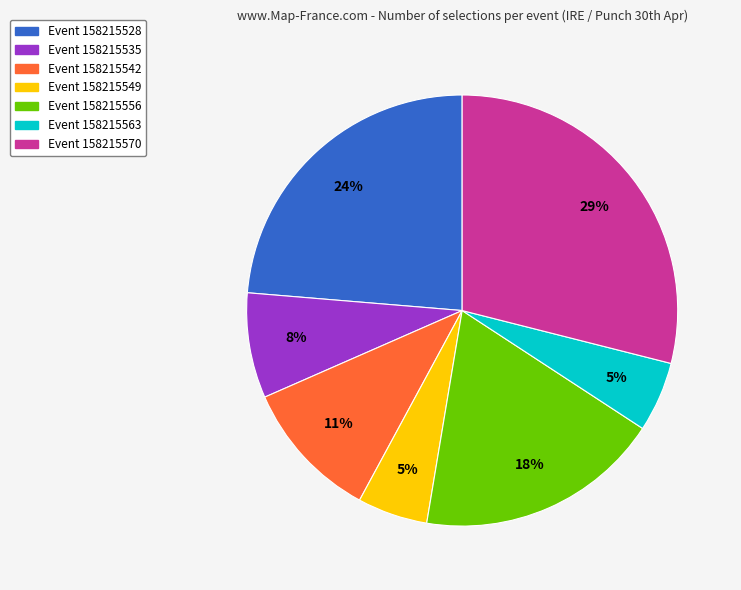

Count the number of slices in the pie.

7